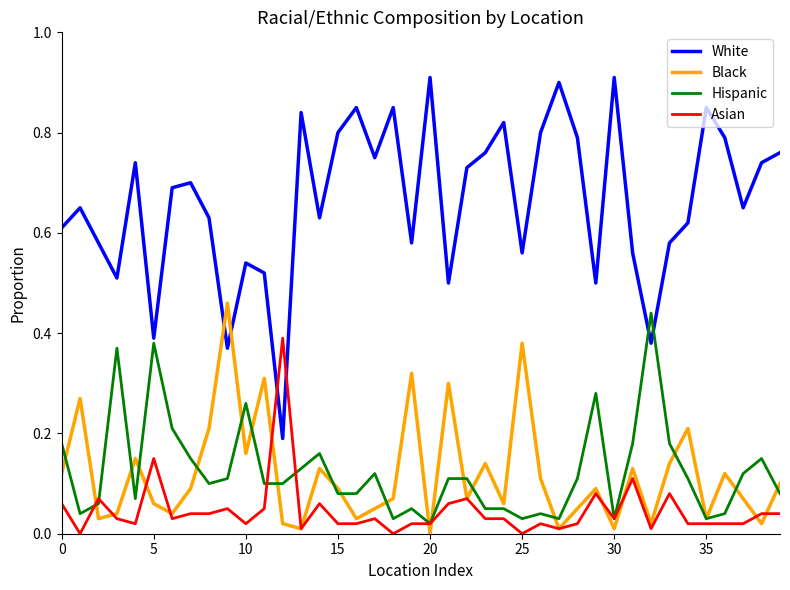

After their last crossing, which series has the higher values: White or Black?

White